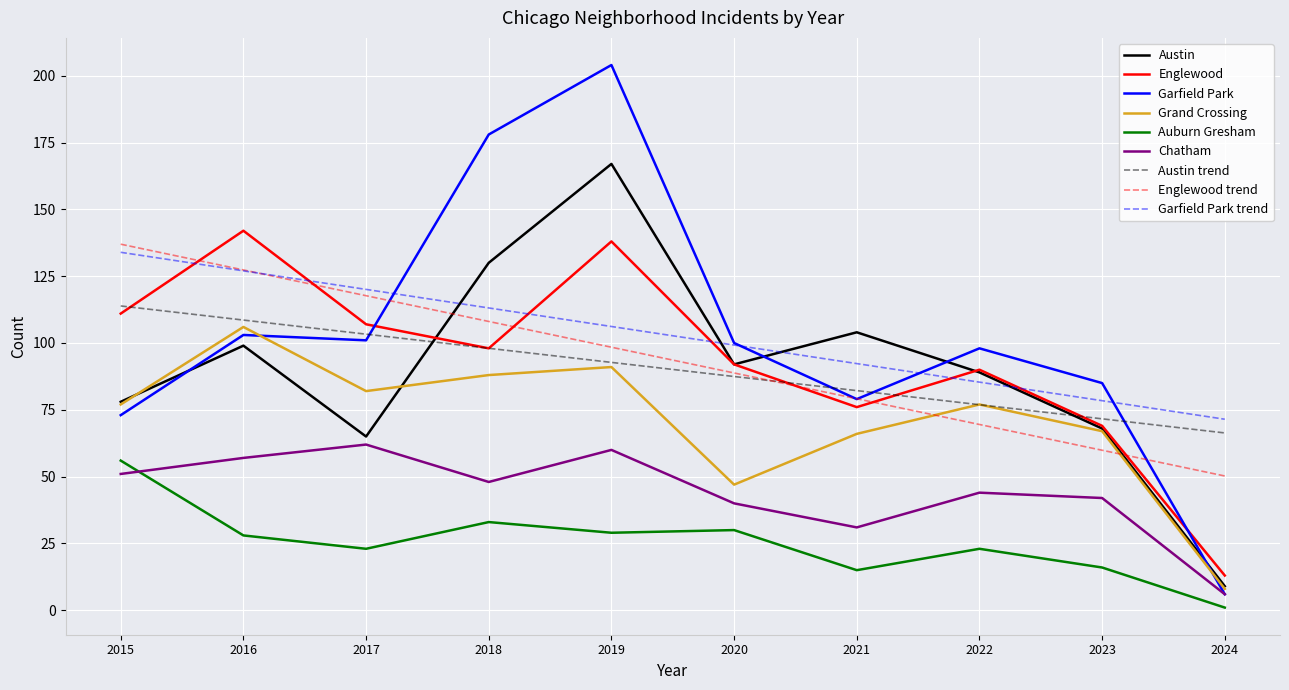

Is it true that Garfield Park equals 113 at 2023?

False